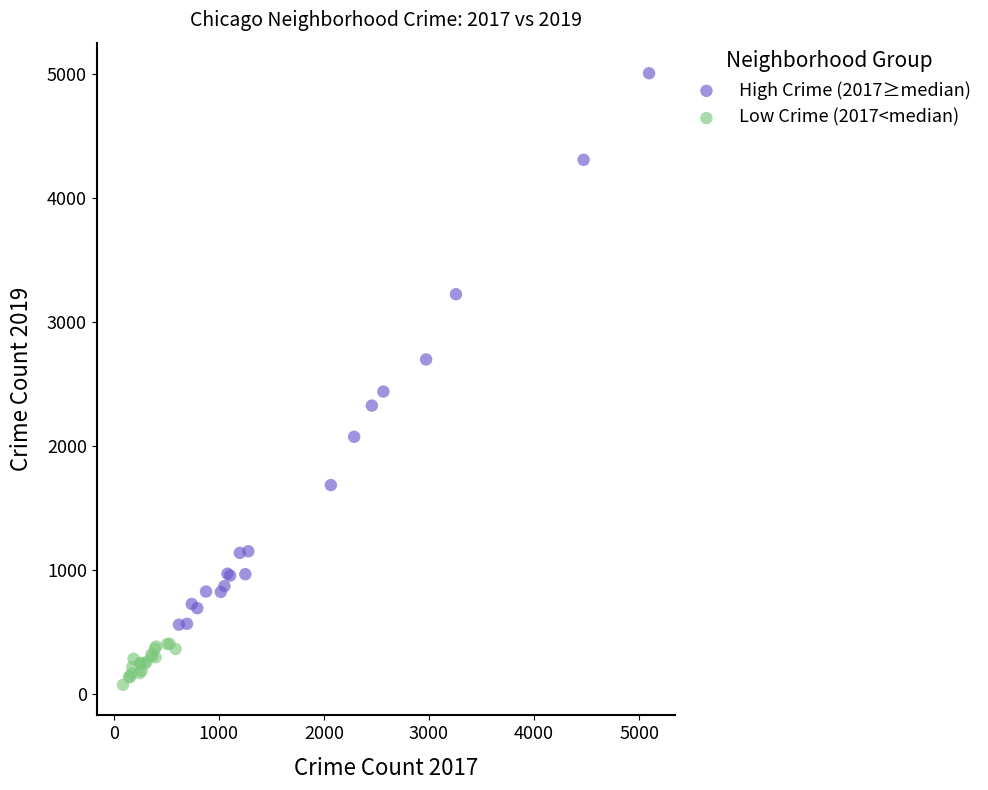

Which series contains the lowest Y value?

Low Crime (2017<median)